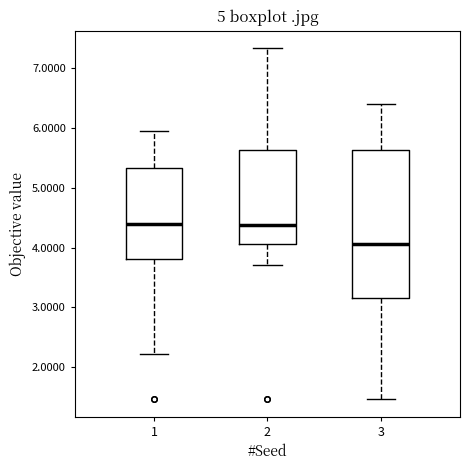

Comparing the boxes themselves (not the whiskers), which one is the tallest?

3